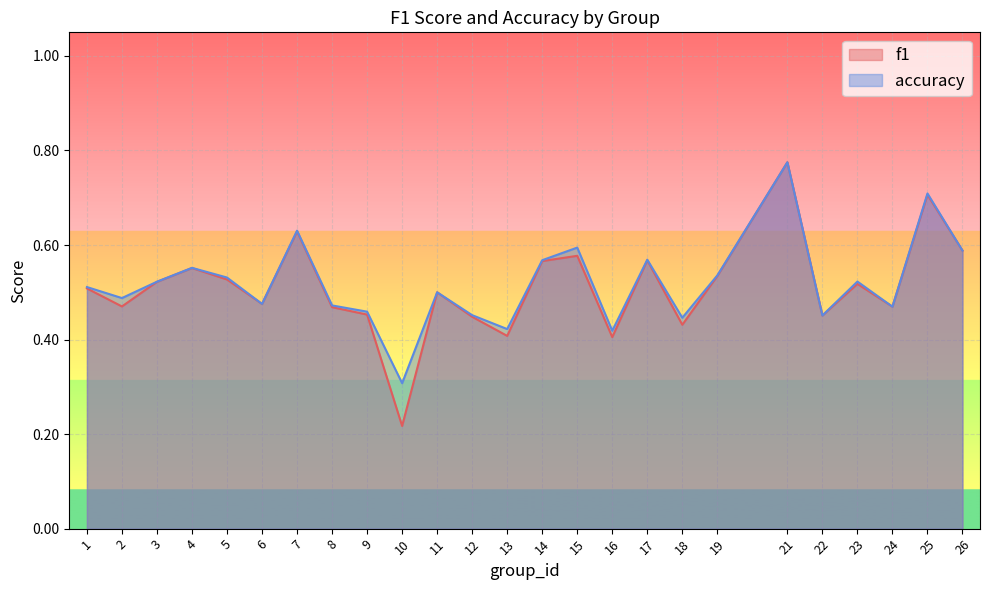

The f1 series shows 0.4 at 17. True or false?

False